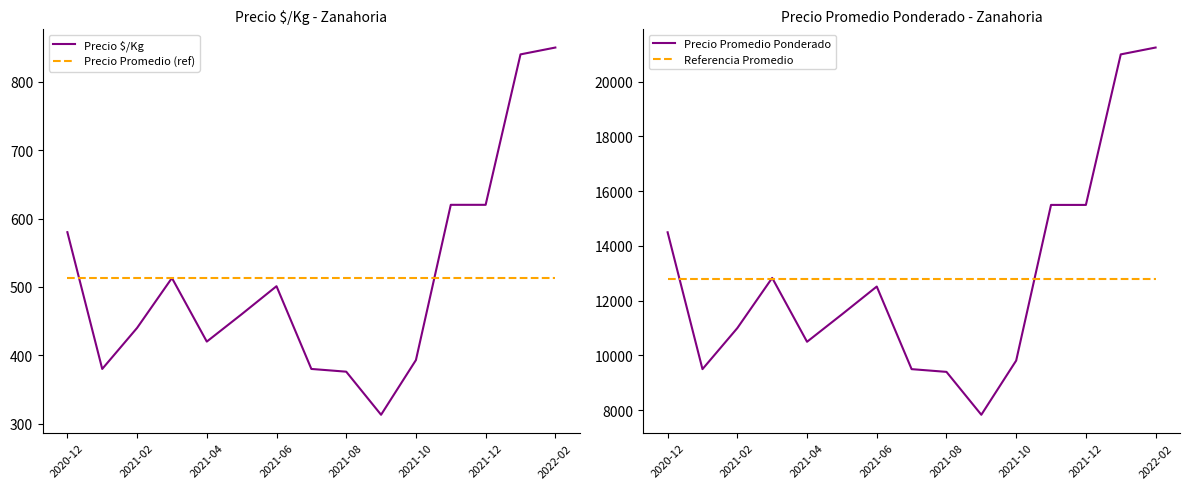

The value of Referencia Promedio at 9 is 12809.8. True or false?

True